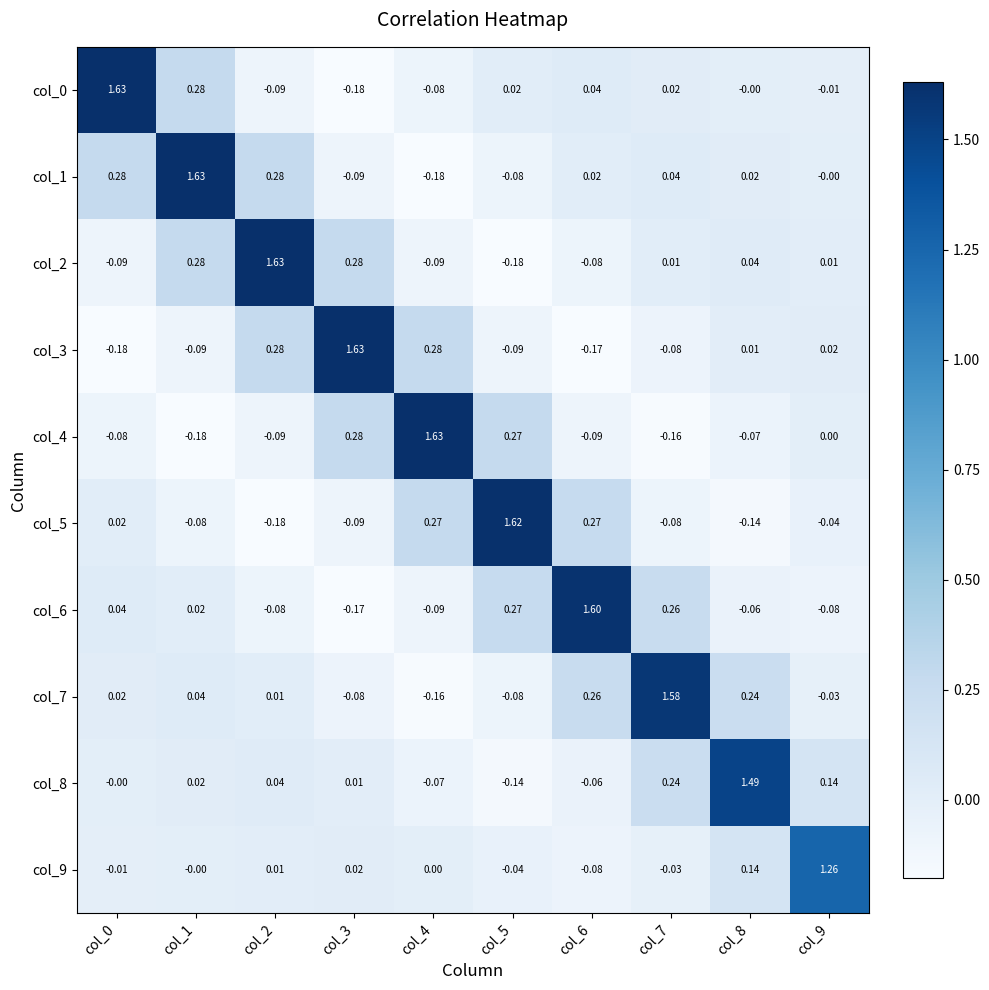

Is the value of col_2 at col_1 greater than the value of col_6 at col_0?

Yes